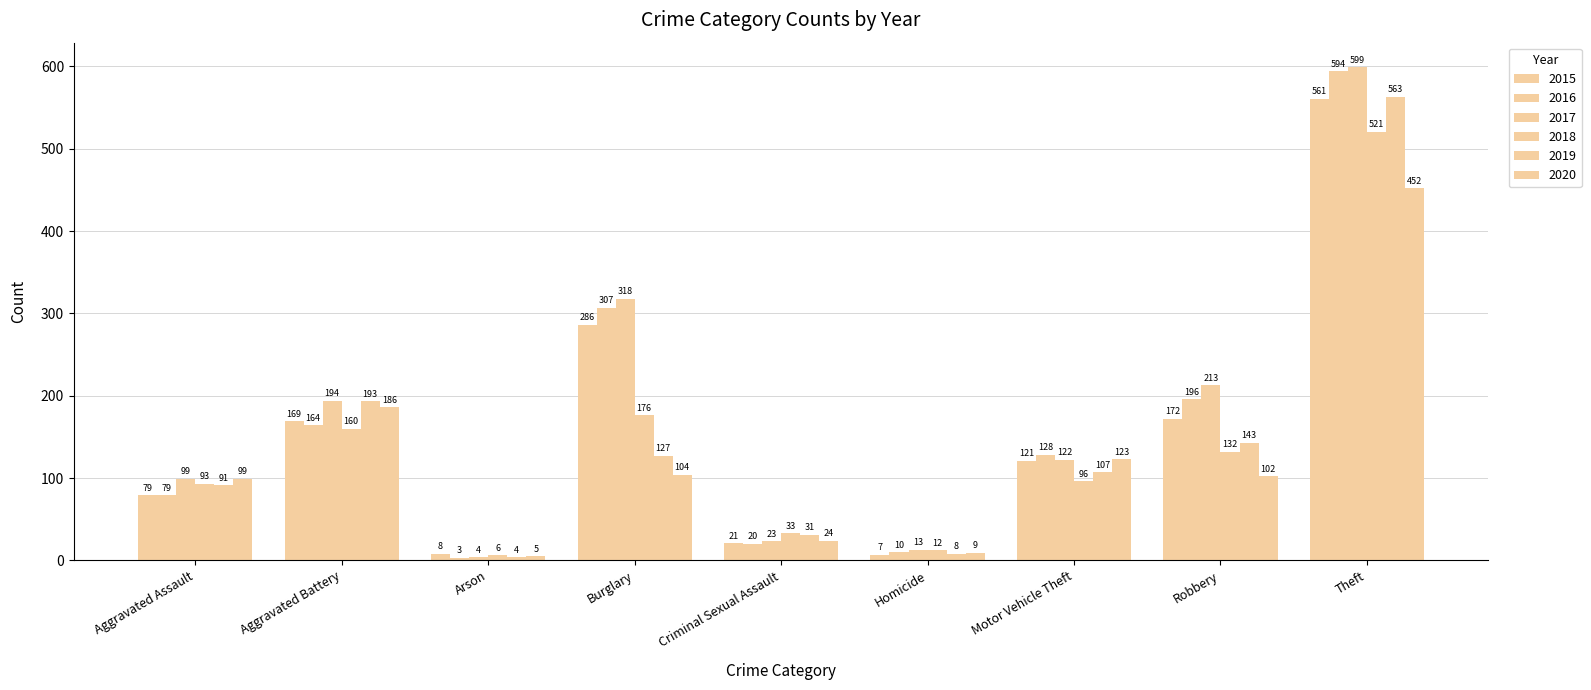

Rank the series at Homicide from lowest to highest value.

2015, 2019, 2020, 2016, 2018, 2017